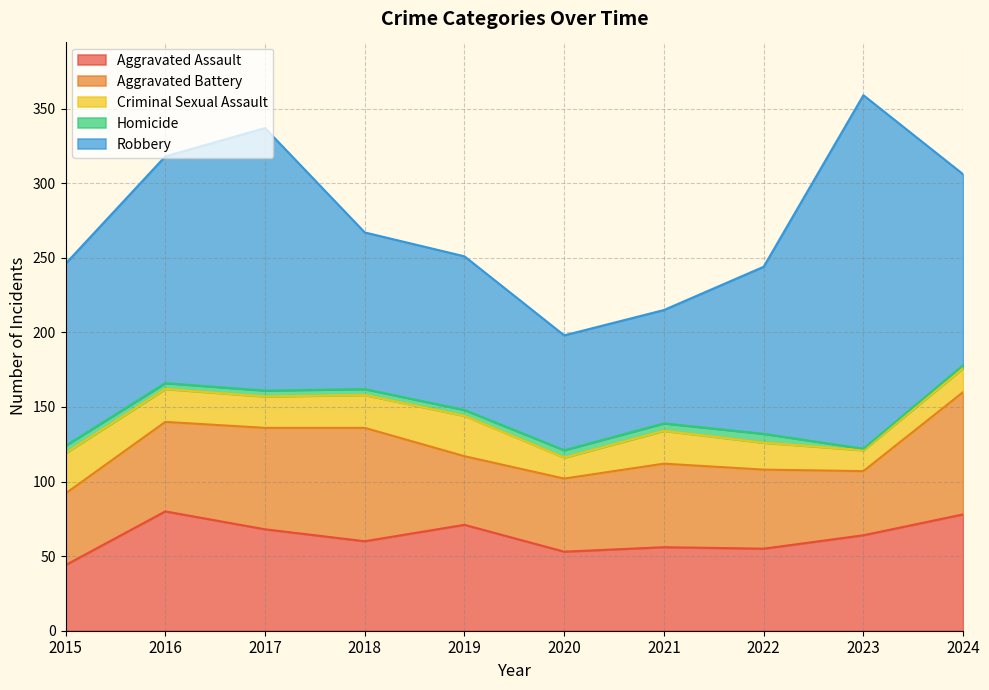

What is the difference between the maximum and second lowest values in the Aggravated Assault series?

27